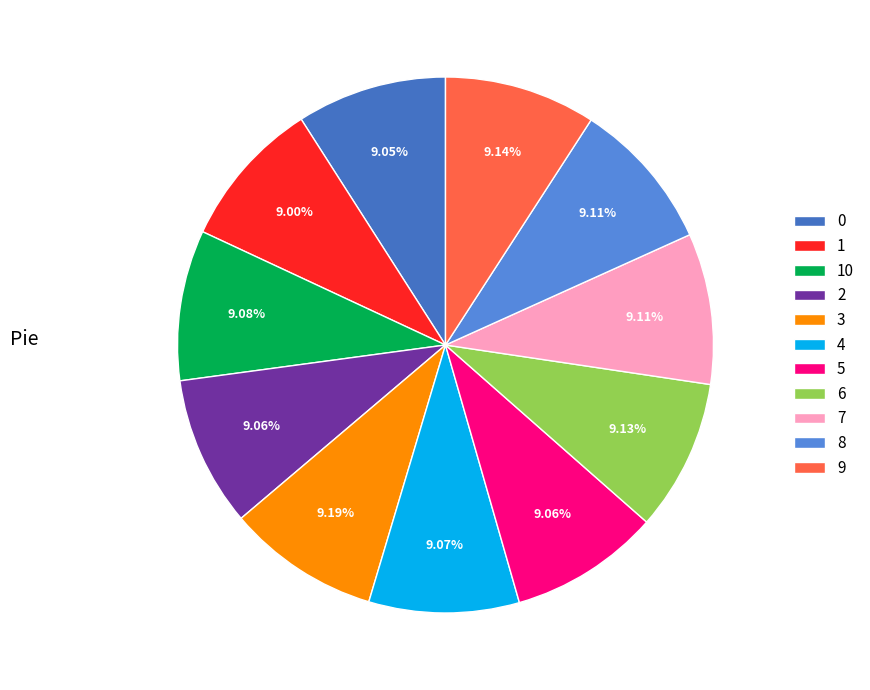

What percentage is the 9 slice, to the nearest percent?

9%